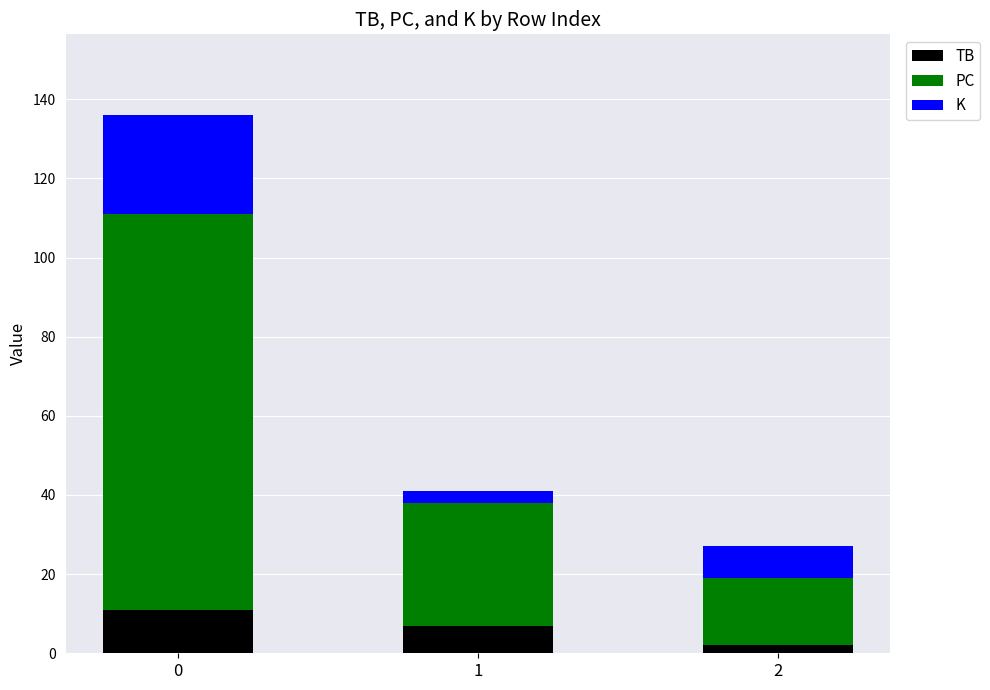

Reading left to right, what are the values for TB?

11	7	2